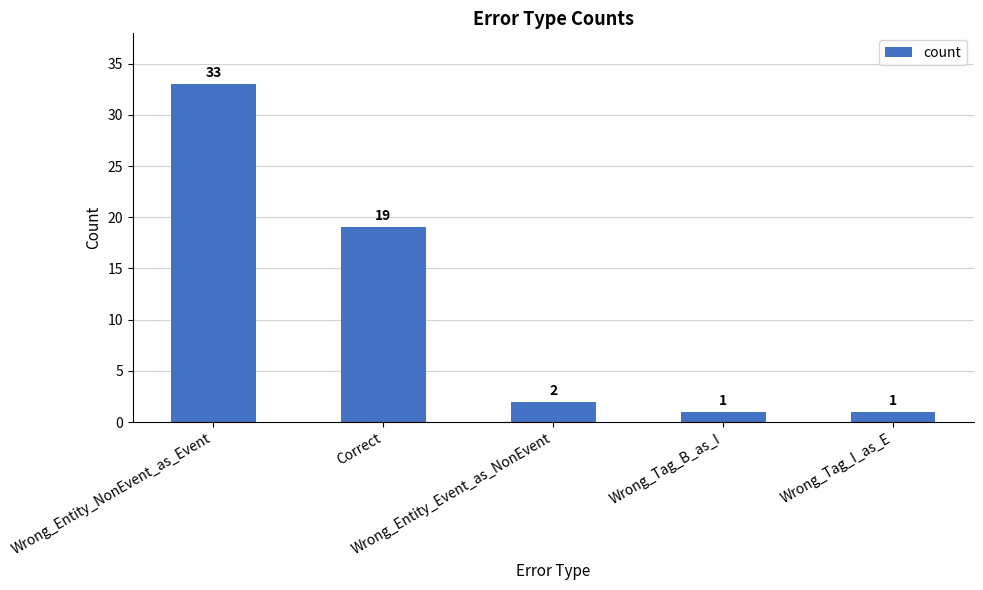

What is the value of the 4th bar from the left?

1